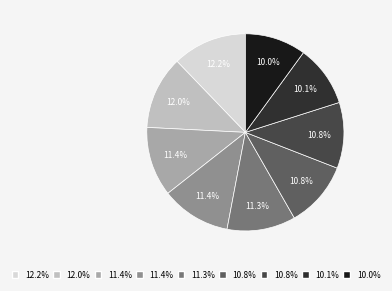

Does any single category account for the majority?

No